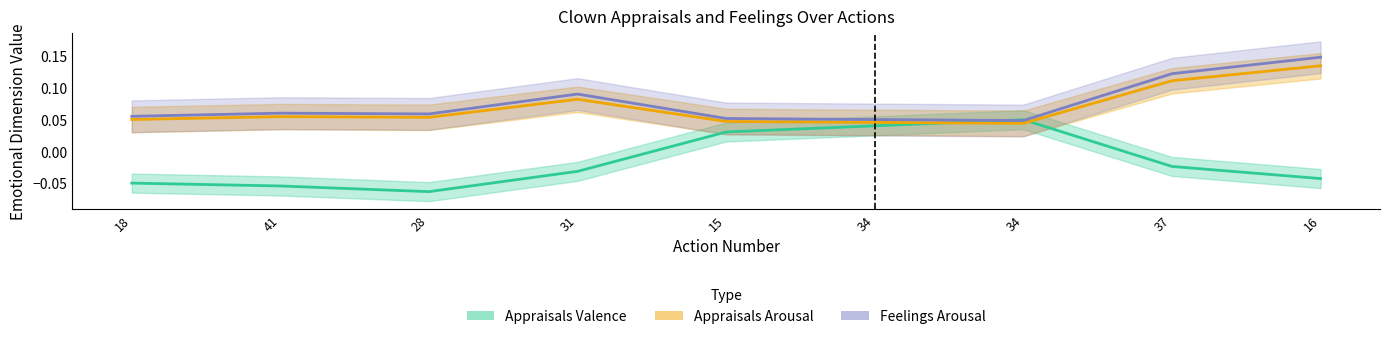

Reading left to right, extract all data points from this chart.

Appraisals Valence: 18=-0.1	41=-0.1	28=-0.1	31=-0.0	15=0.0	34=0.0	34=0.0	37=-0.0	16=-0.0
Appraisals Arousal: 18=0.1	41=0.1	28=0.1	31=0.1	15=0.0	34=0.0	34=0.0	37=0.1	16=0.1
Feelings Arousal: 18=0.1	41=0.1	28=0.1	31=0.1	15=0.1	34=0.0	34=0.0	37=0.1	16=0.1